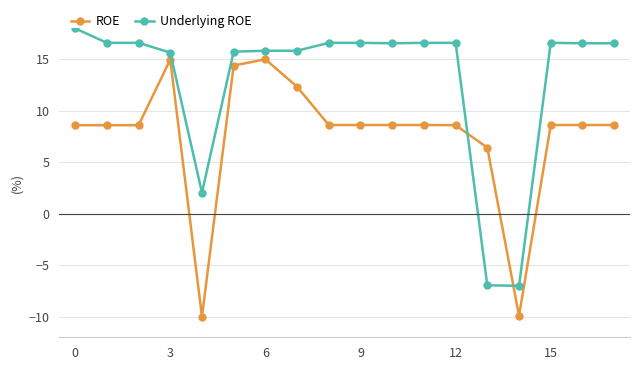

How many data points in Underlying ROE are above 16?

11